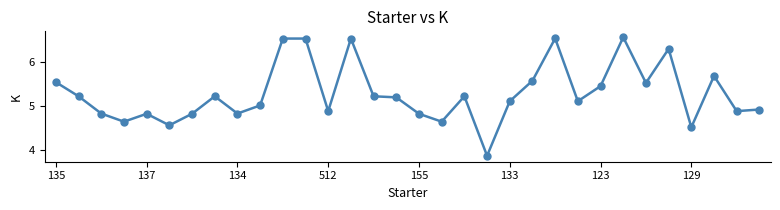

True or false: there are more than 2 points higher than both neighbors.

True